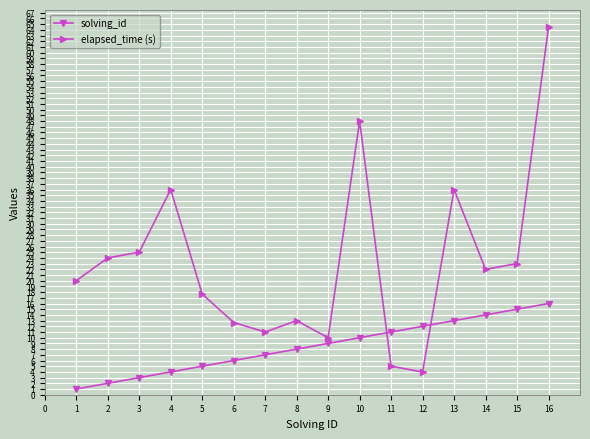

What is the value of the solving_id point at the 2nd from the left?

2.0